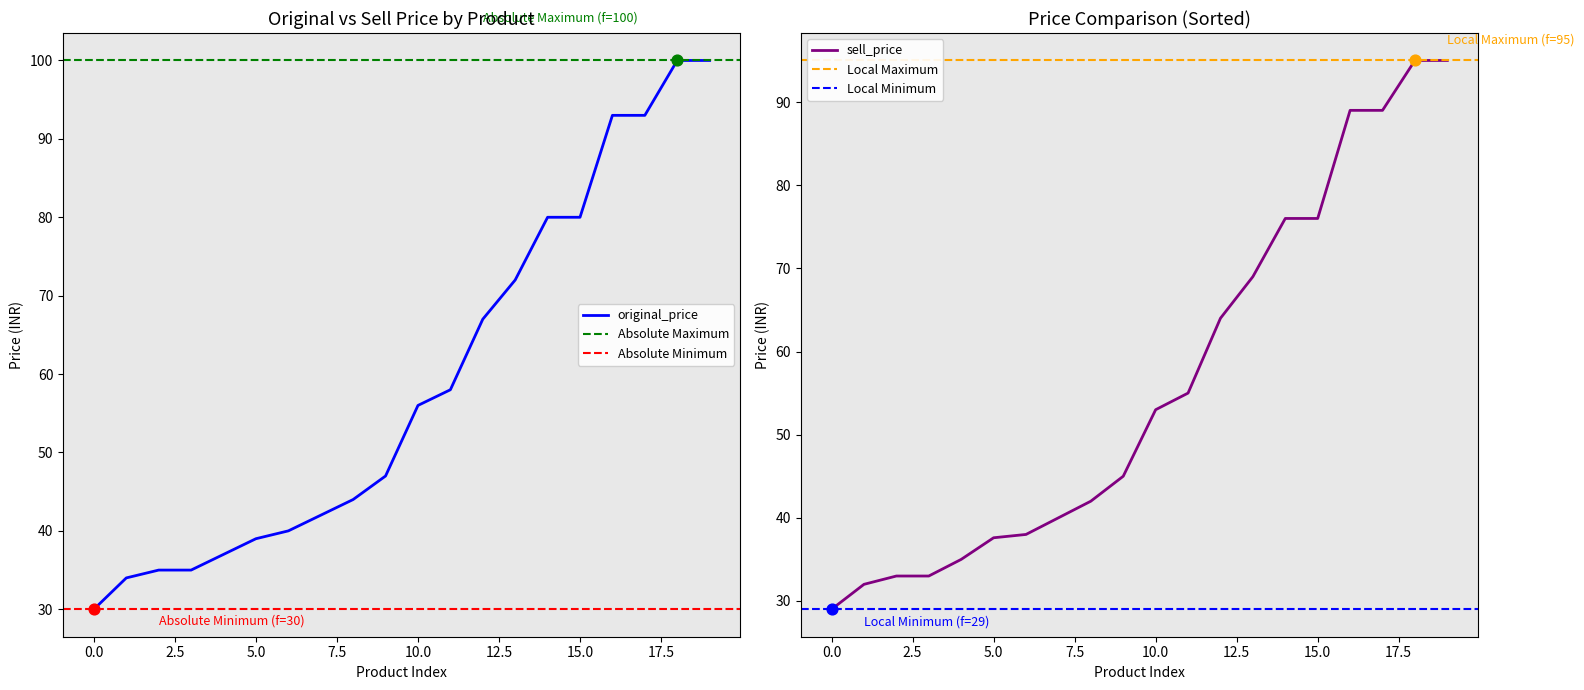

Which series has the largest total across all categories?

original_price